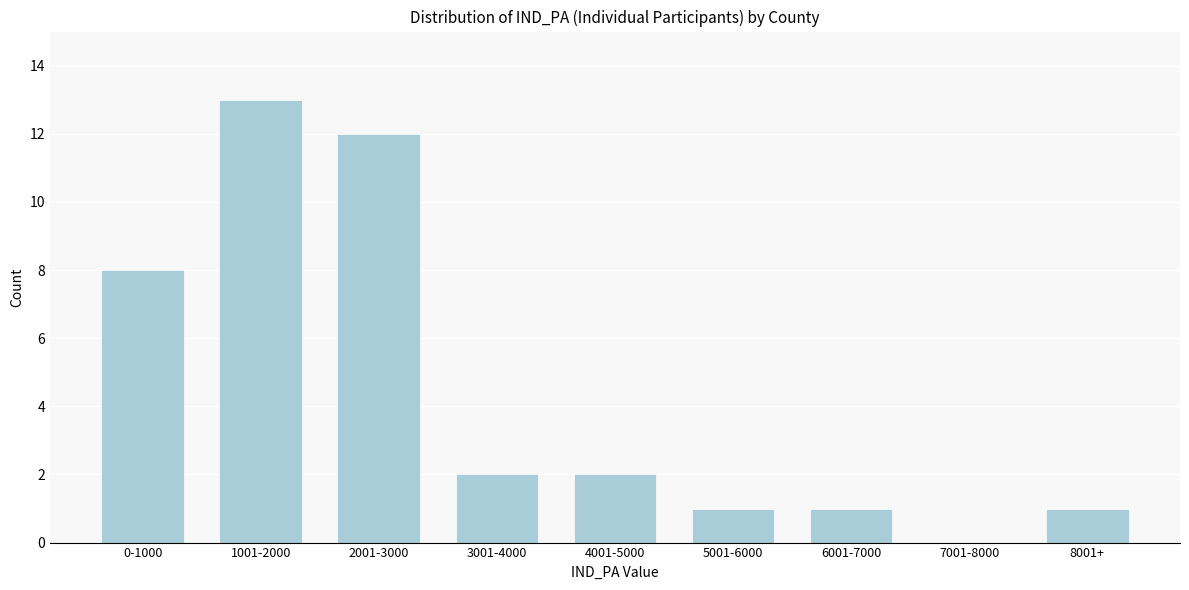

Reading left to right, list all the values displayed in this chart.

0-1000=8	1001-2000=13	2001-3000=12	3001-4000=2	4001-5000=2	5001-6000=1	6001-7000=1	7001-8000=0	8001+=1